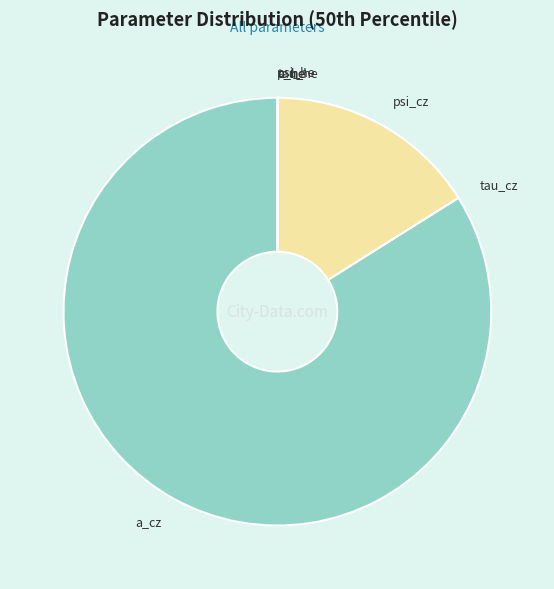

Which category accounts for the majority?

a_cz